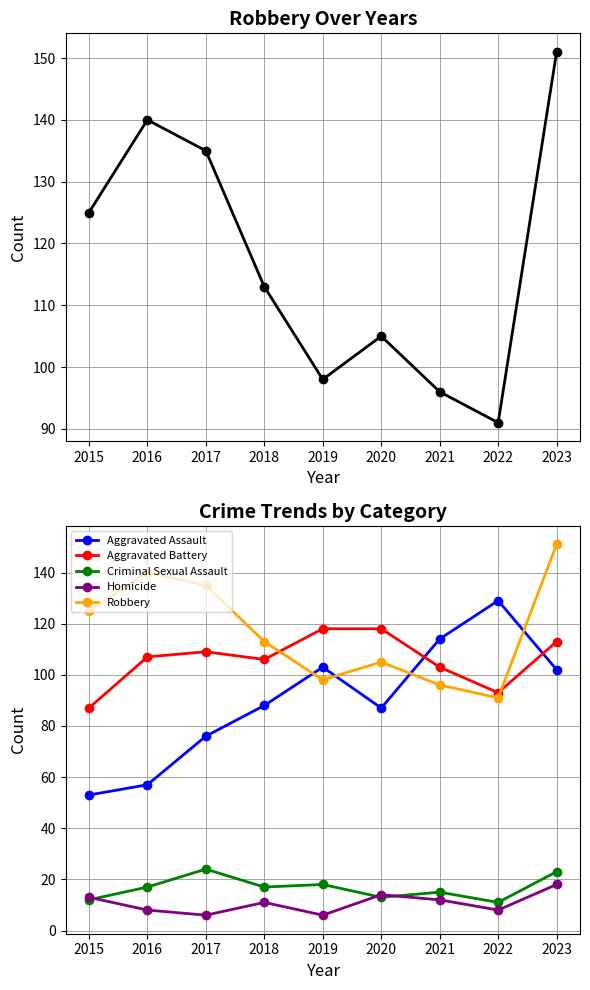

What is the total value across all series at 2018?

335